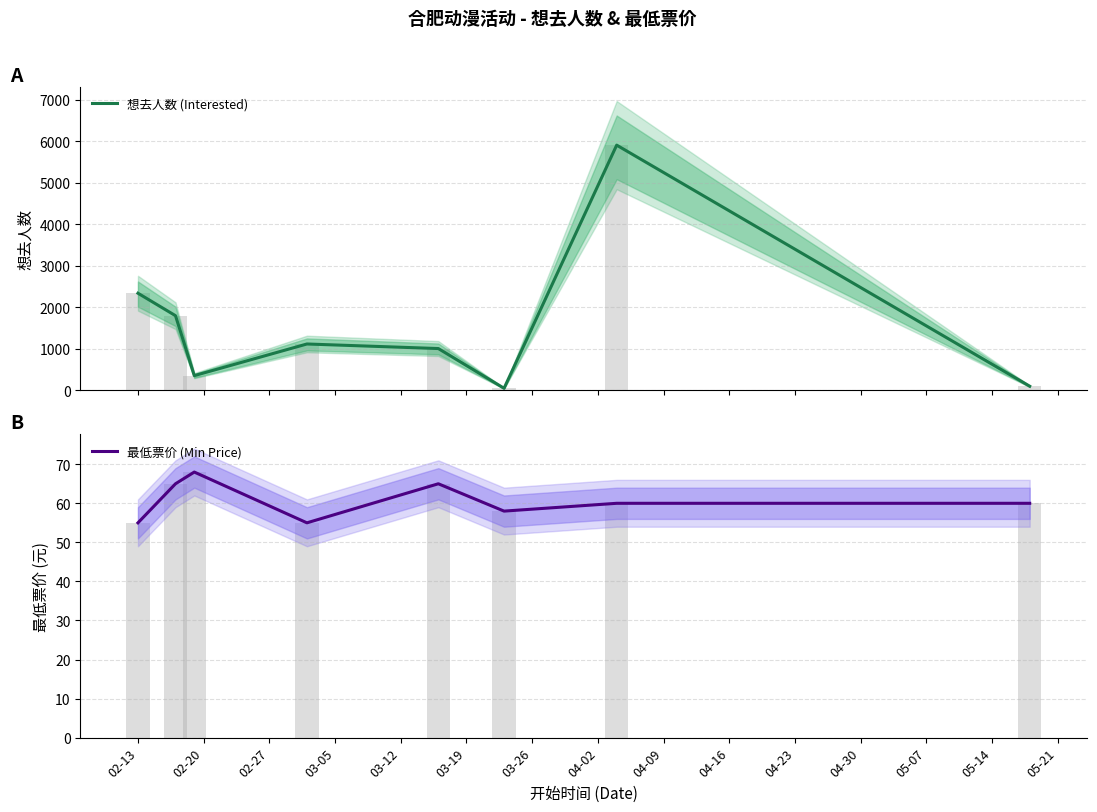

Which series has the largest range (max minus min)?

想去人数 (Interested)